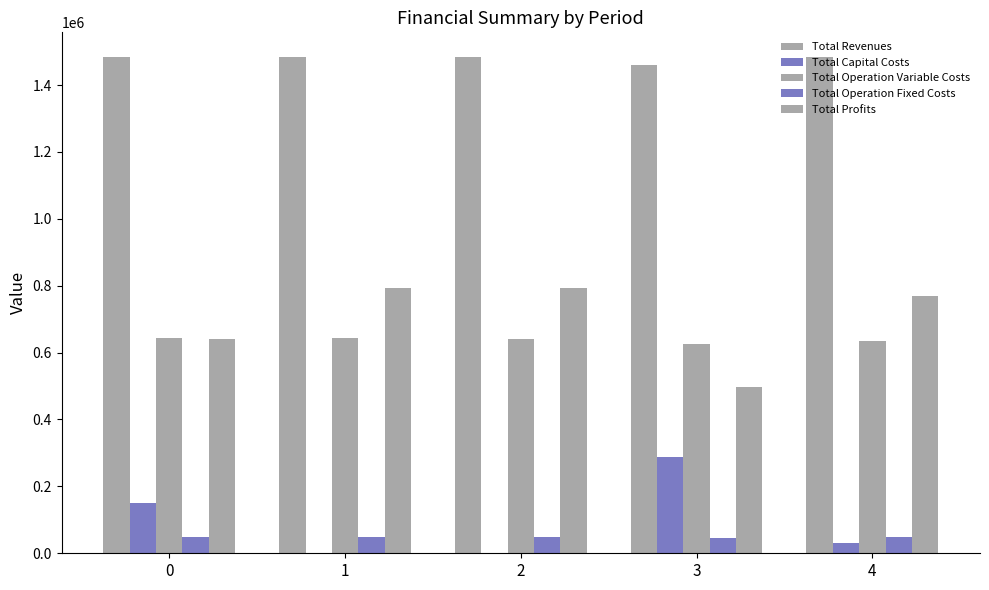

Does the chart contain stacked bars?

No